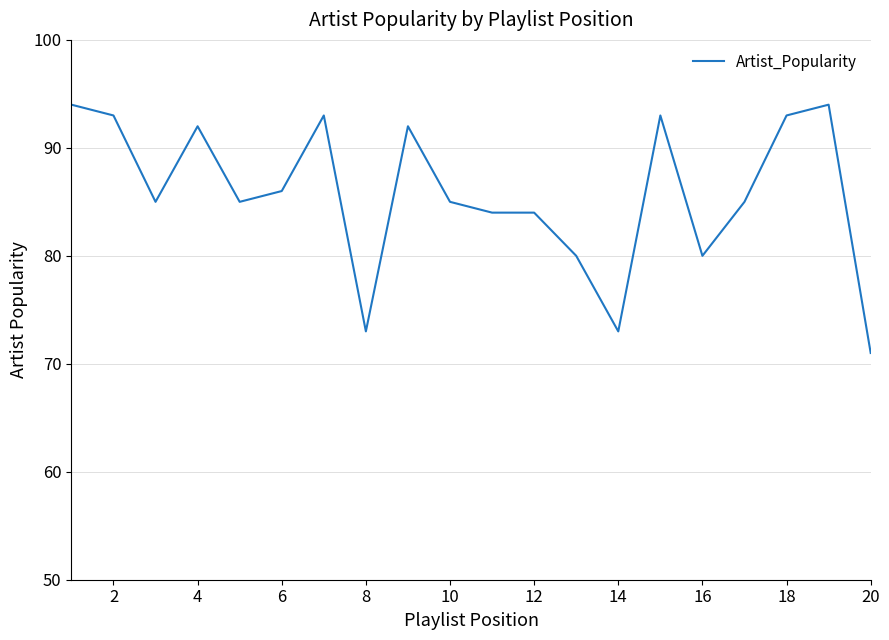

What is the difference between the maximum and minimum values?

23